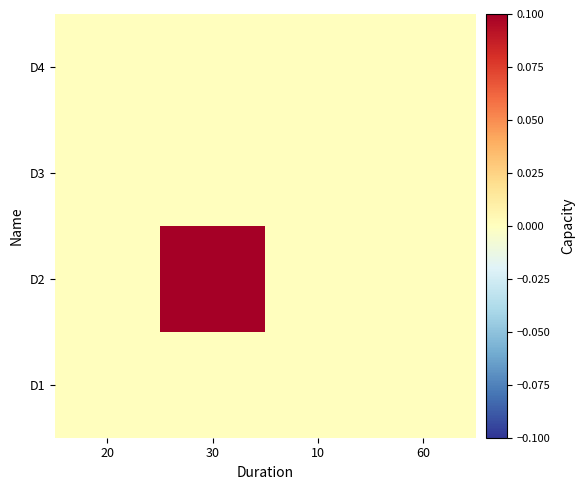

At which category is the sum across all series the highest?

30